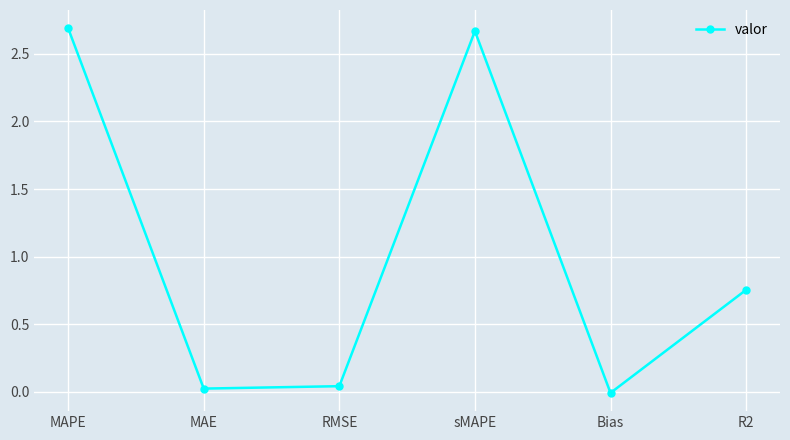

Where is the first local maximum?

sMAPE